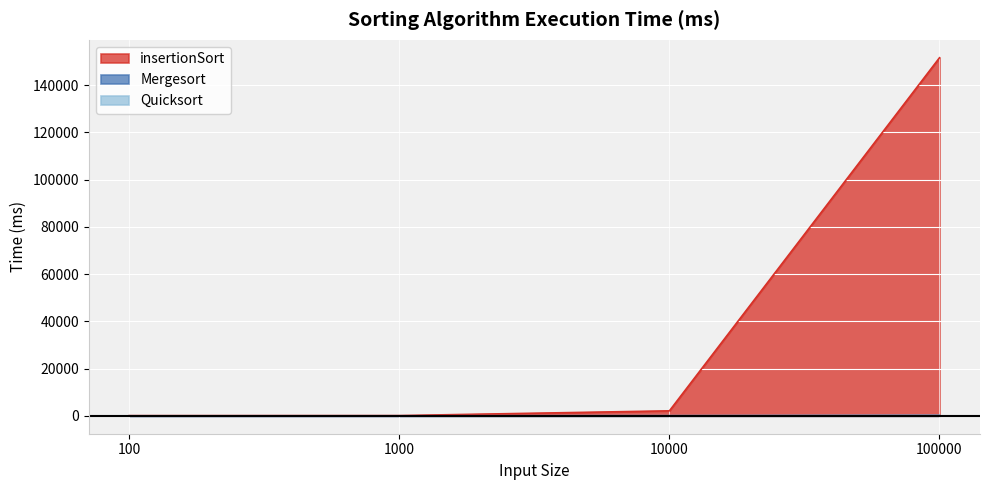

Read the Quicksort value at 1000.

8